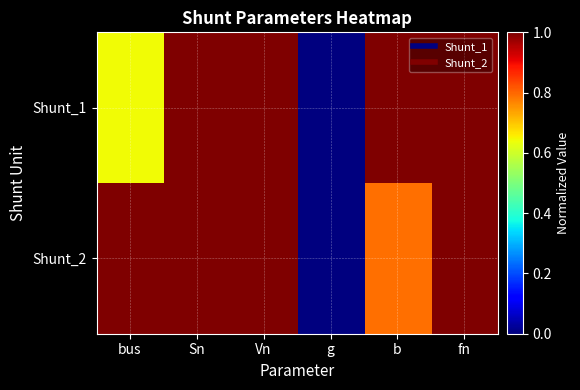

Reading left to right, extract all data points from this chart.

Shunt_1: bus=0.6	Sn=1.0	Vn=1.0	g=0.0	b=1.0	fn=1.0
Shunt_2: bus=1.0	Sn=1.0	Vn=1.0	g=0.0	b=0.8	fn=1.0